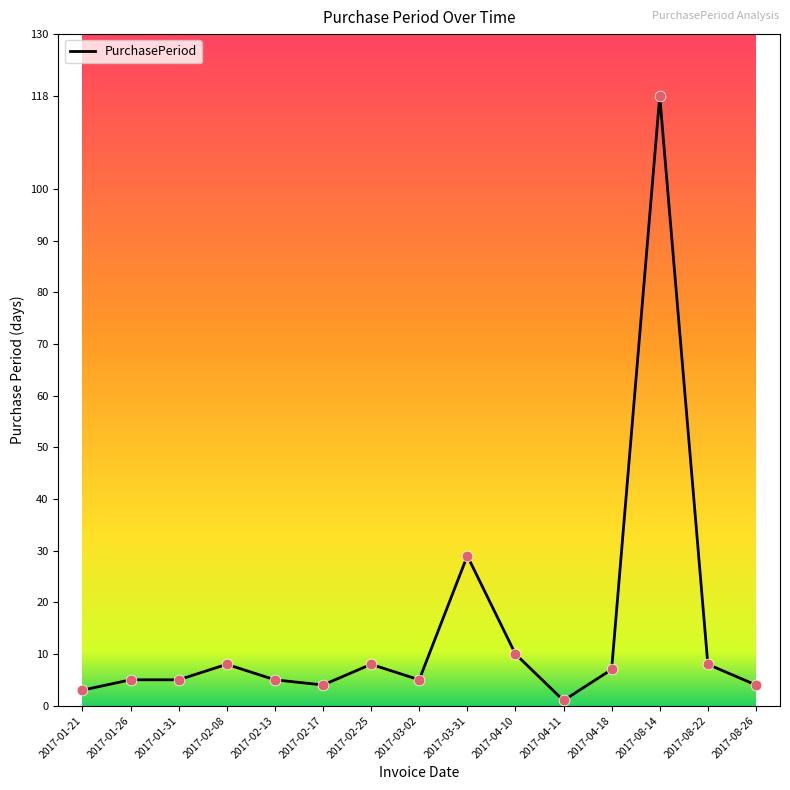

What is the ratio of the value at 2017-04-10 to the value at 2017-03-31?

0.3